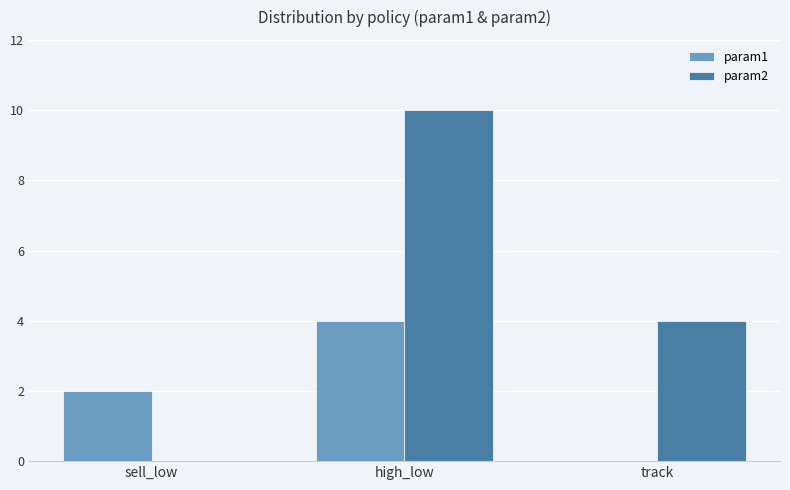

At which category is the sum across all series the highest?

high_low